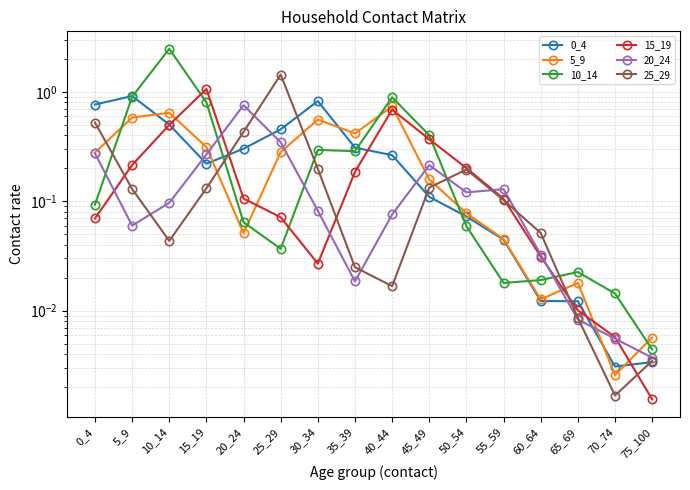

What is the average value of the 10_14 series?

0.4